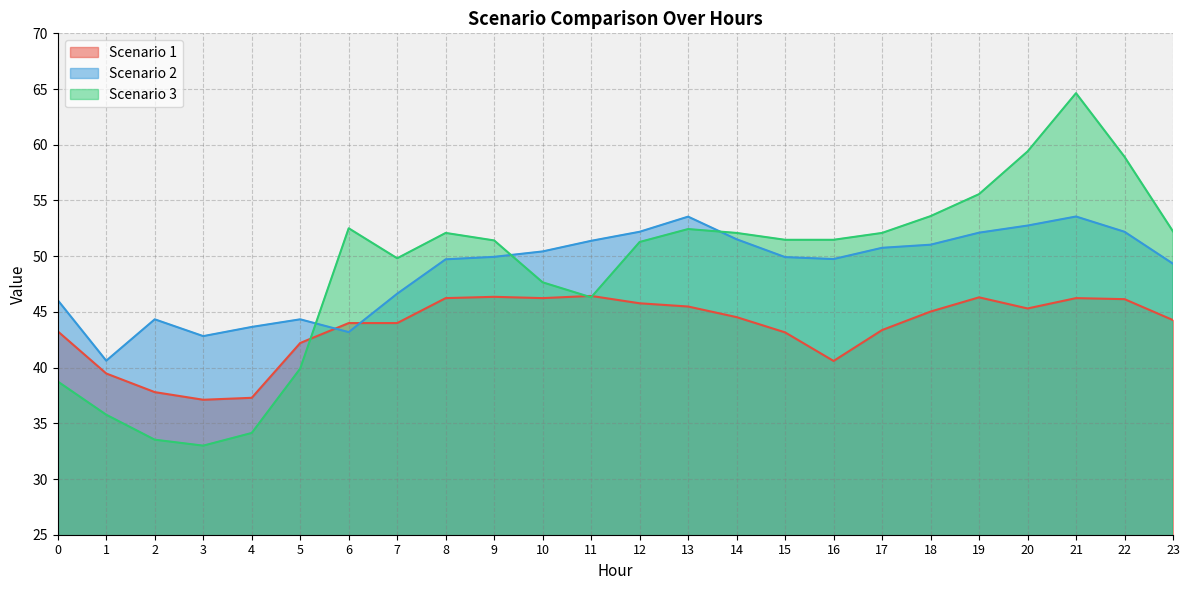

How many values in the Scenario 1 series are below 44?

11